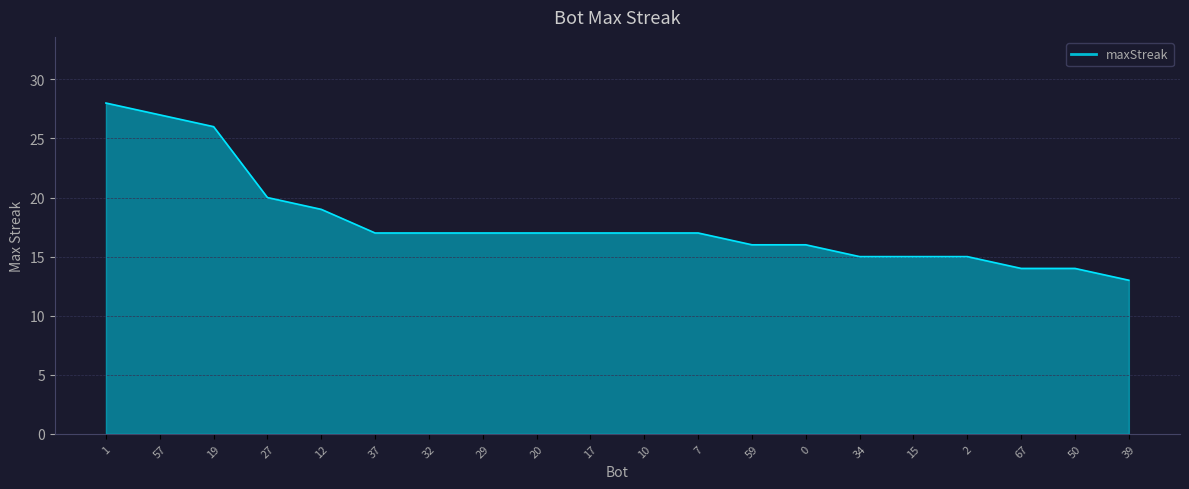

Reading left to right, list all the values displayed in this chart.

28	27	26	20	19	17	17	17	17	17	17	17	16	16	15	15	15	14	14	13